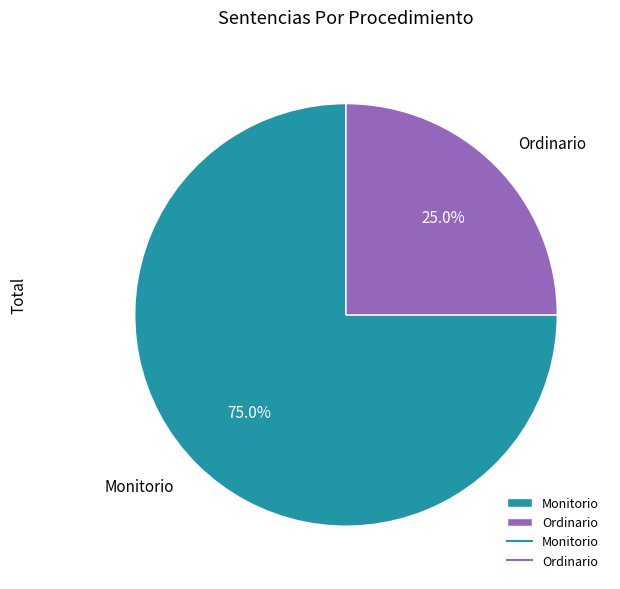

To the nearest percent, what percentage of the pie is Ordinario?

25%